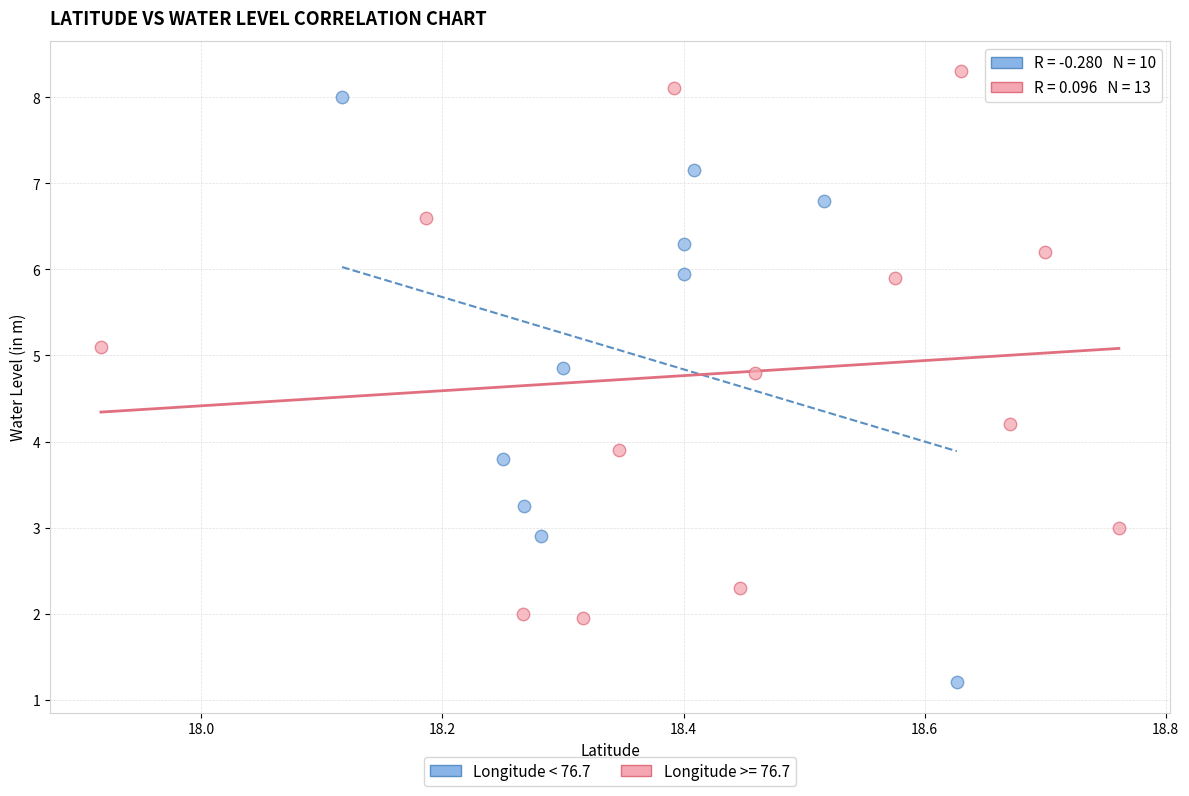

Which series has the largest Y range (max minus min)?

Longitude < 76.7